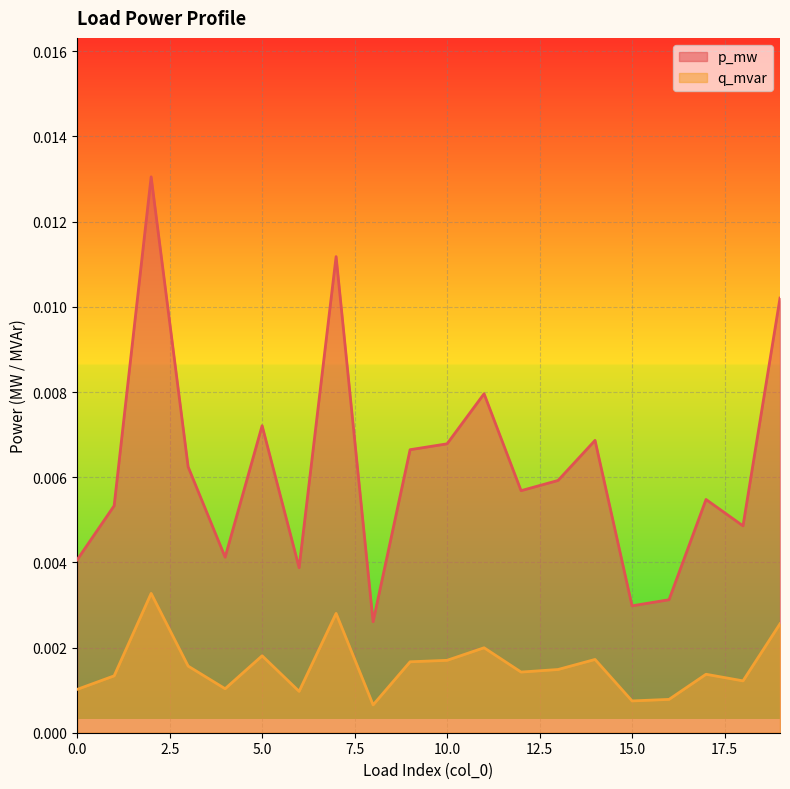

True or false: p_mw has more than 0 points higher than both neighbors.

True